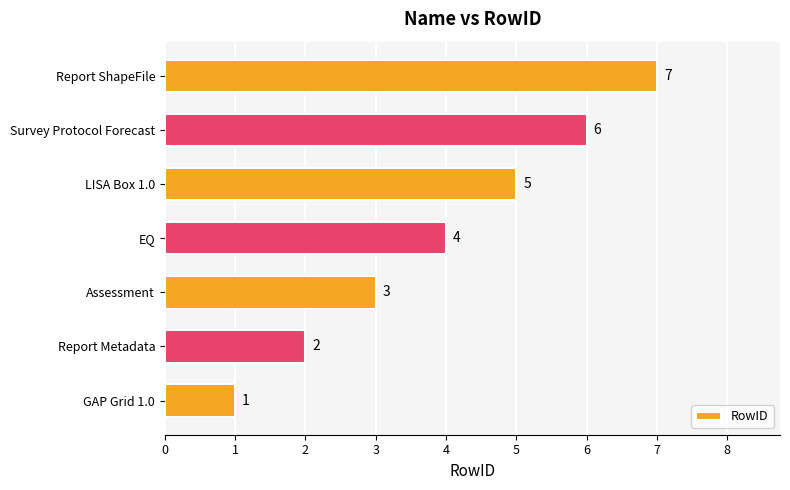

What is the change in value from Assessment to Survey Protocol Forecast?

+3